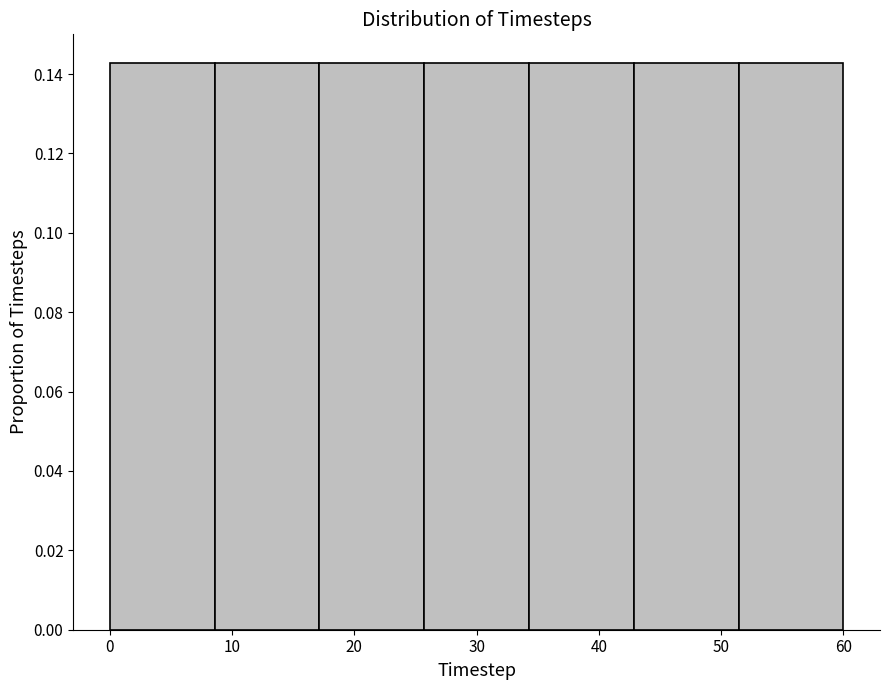

Reading left to right, list every bar in this chart as the range it spans on the x-axis followed by its height. Neither the bar edges nor the heights are printed on the chart, so give them approximately, as read against the axes.

0 to 9: 0.142
9 to 17: 0.142
17 to 26: 0.142
26 to 34: 0.142
34 to 43: 0.142
43 to 51: 0.142
51 to 60: 0.142